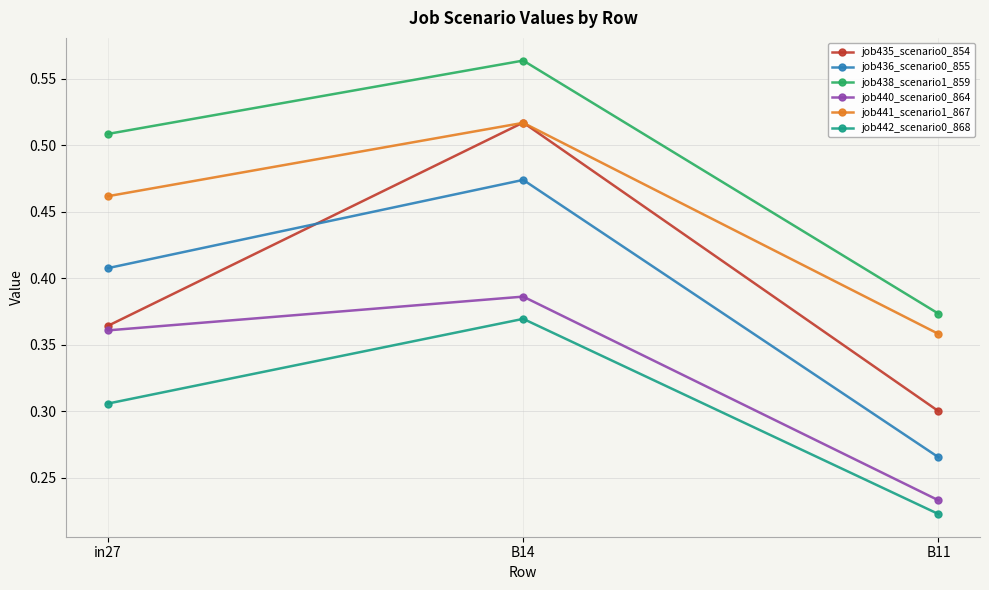

Is it true that job442_scenario0_868 equals 0.2 at in27?

False